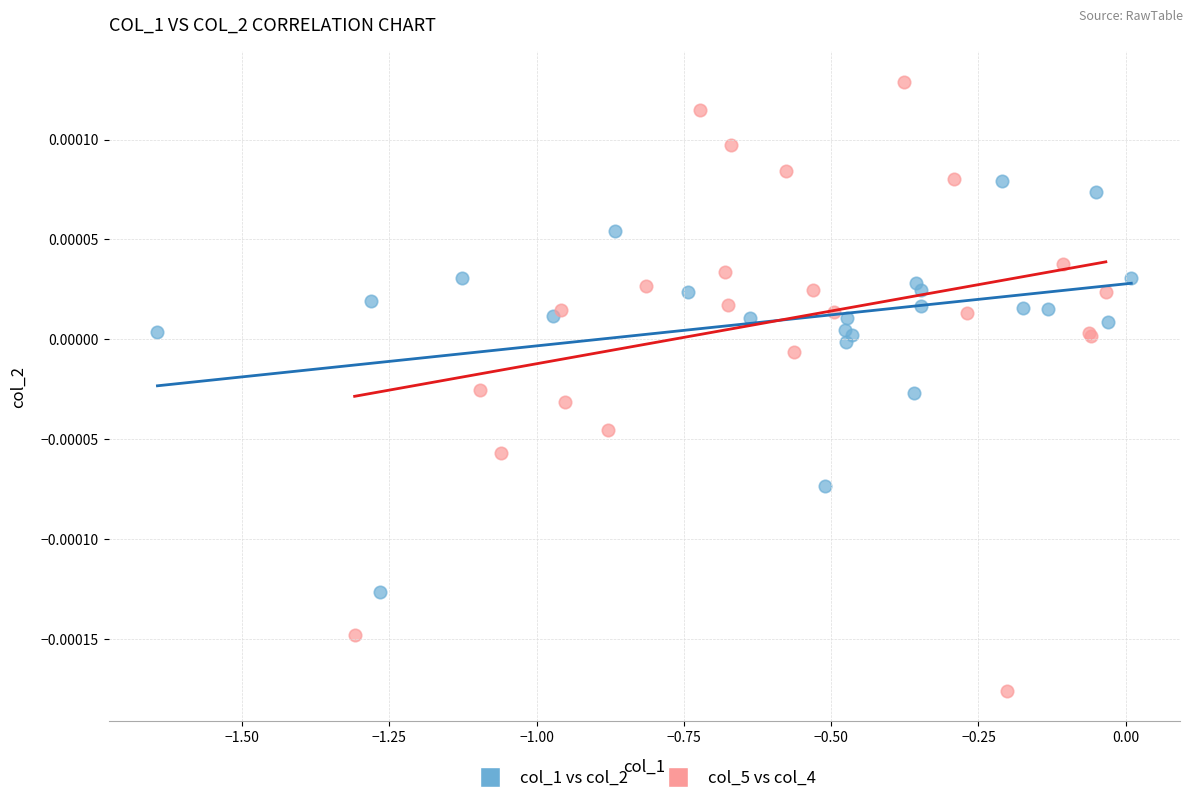

What are all the series names shown in the legend?

col_1 vs col_2, col_5 vs col_4